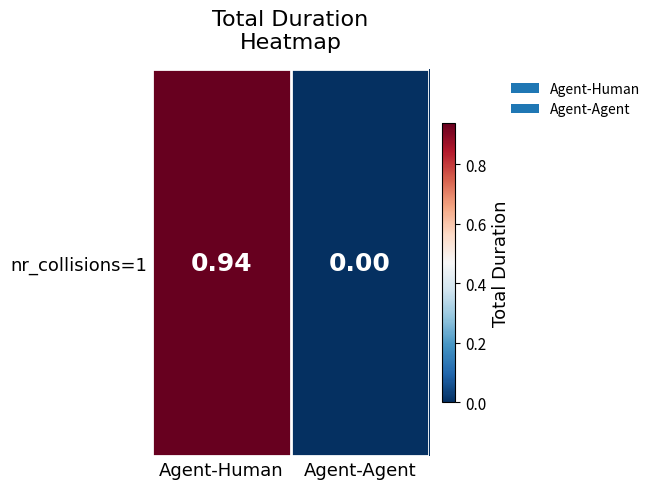

Count the number of data series in this chart.

1